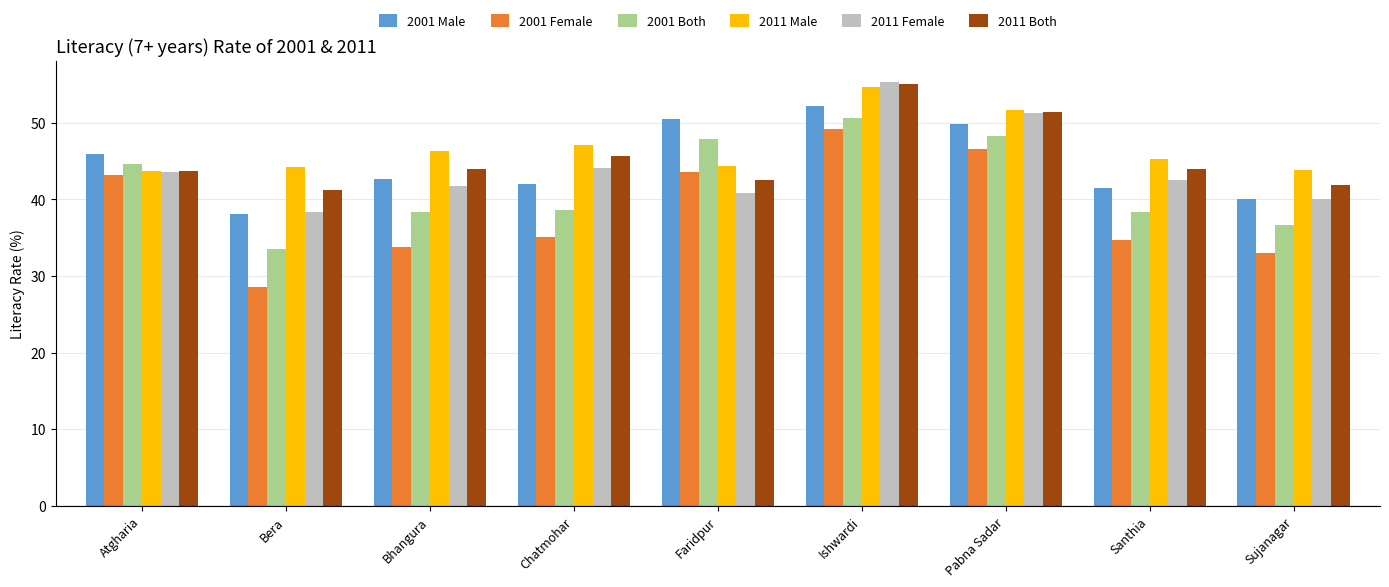

What is the spread (max minus min) of values at Ishwardi?

6.1